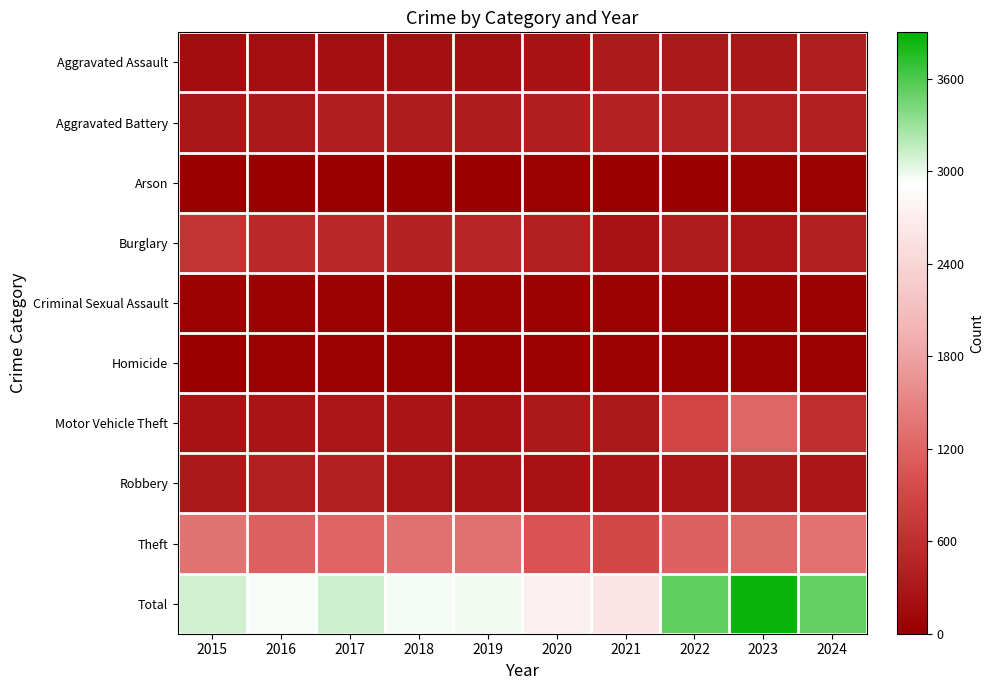

Reading left to right, list all the values displayed in this chart.

Aggravated Assault: 2015=180	2016=195	2017=208	2018=210	2019=200	2020=248	2021=326	2022=305	2023=297	2024=379
Aggravated Battery: 2015=292	2016=319	2017=373	2018=353	2019=364	2020=390	2021=439	2022=407	2023=398	2024=403
Arson: 2015=8	2016=6	2017=10	2018=7	2019=9	2020=16	2021=10	2022=12	2023=18	2024=20
Burglary: 2015=668	2016=523	2017=510	2018=453	2019=472	2020=403	2021=232	2022=354	2023=282	2024=408
Criminal Sexual Assault: 2015=43	2016=46	2017=57	2018=55	2019=71	2020=43	2021=59	2022=53	2023=70	2024=59
Homicide: 2015=15	2016=22	2017=33	2018=23	2019=19	2020=38	2021=34	2022=35	2023=26	2024=32
Motor Vehicle Theft: 2015=240	2016=266	2017=276	2018=270	2019=257	2020=318	2021=317	2022=893	2023=1230	2024=582
Robbery: 2015=310	2016=407	2017=426	2018=281	2019=268	2020=242	2021=259	2022=280	2023=312	2024=288
Theft: 2015=1348	2016=1159	2017=1217	2018=1315	2019=1319	2020=1028	2021=899	2022=1187	2023=1236	2024=1335
Total: 2015=3104	2016=2943	2017=3110	2018=2967	2019=2979	2020=2726	2021=2575	2022=3526	2023=3869	2024=3506